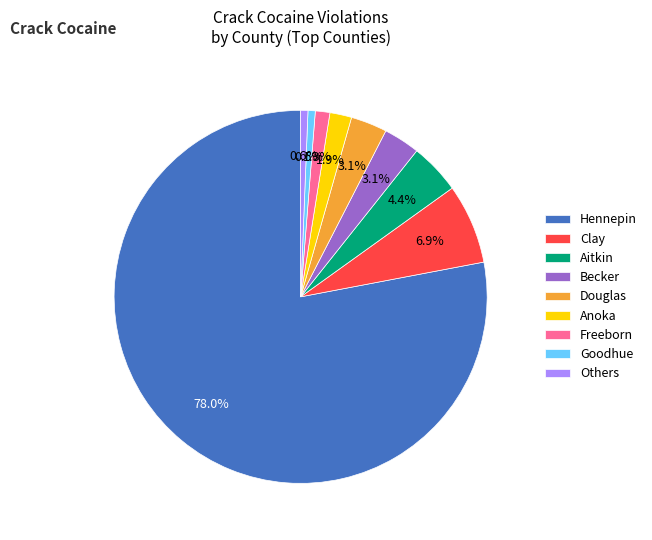

Does any single category account for the majority?

Yes